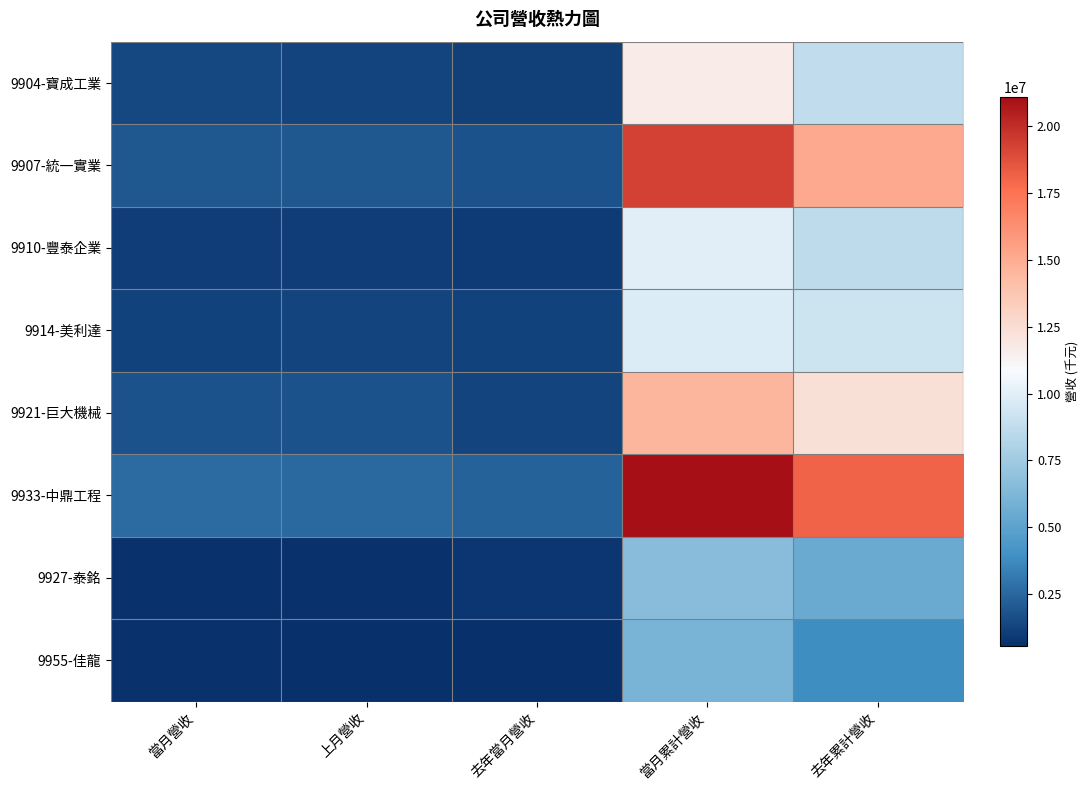

Which label corresponds to the largest value in the chart?

當月累計營收